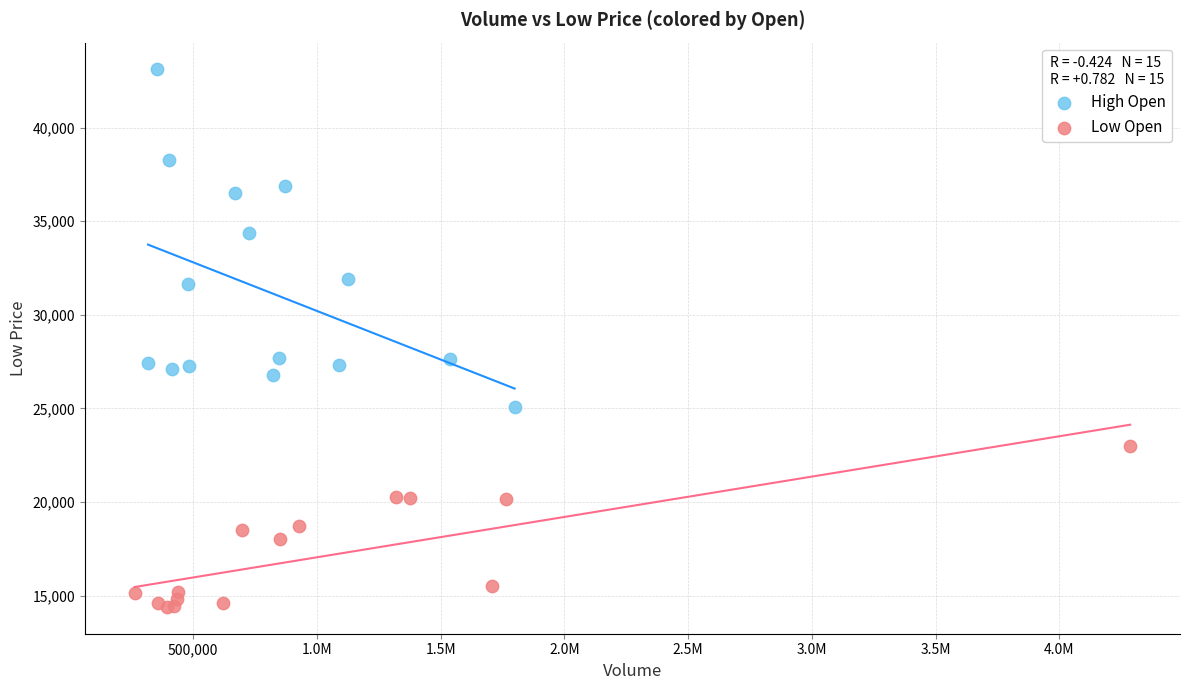

Which series reaches the minimum Y coordinate?

Low Open